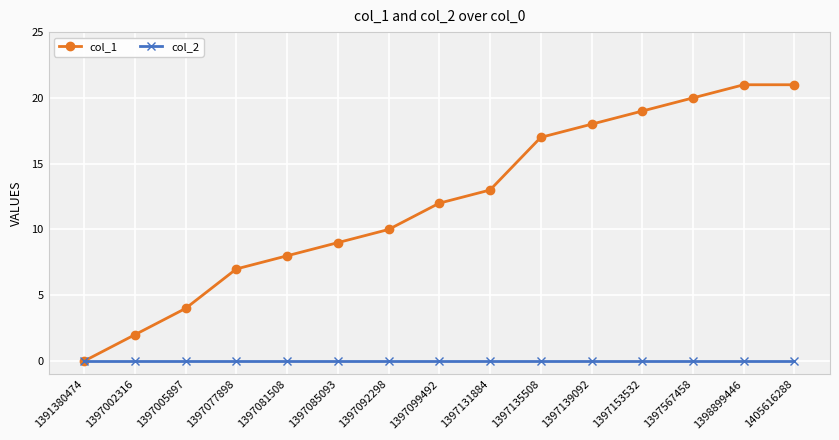

Reading left to right, what are all the values shown in this chart?

col_1: 0	2	4	7	8	9	10	12	13	17	18	19	20	21	21
col_2: 0	0	0	0	0	0	0	0	0	0	0	0	0	0	0